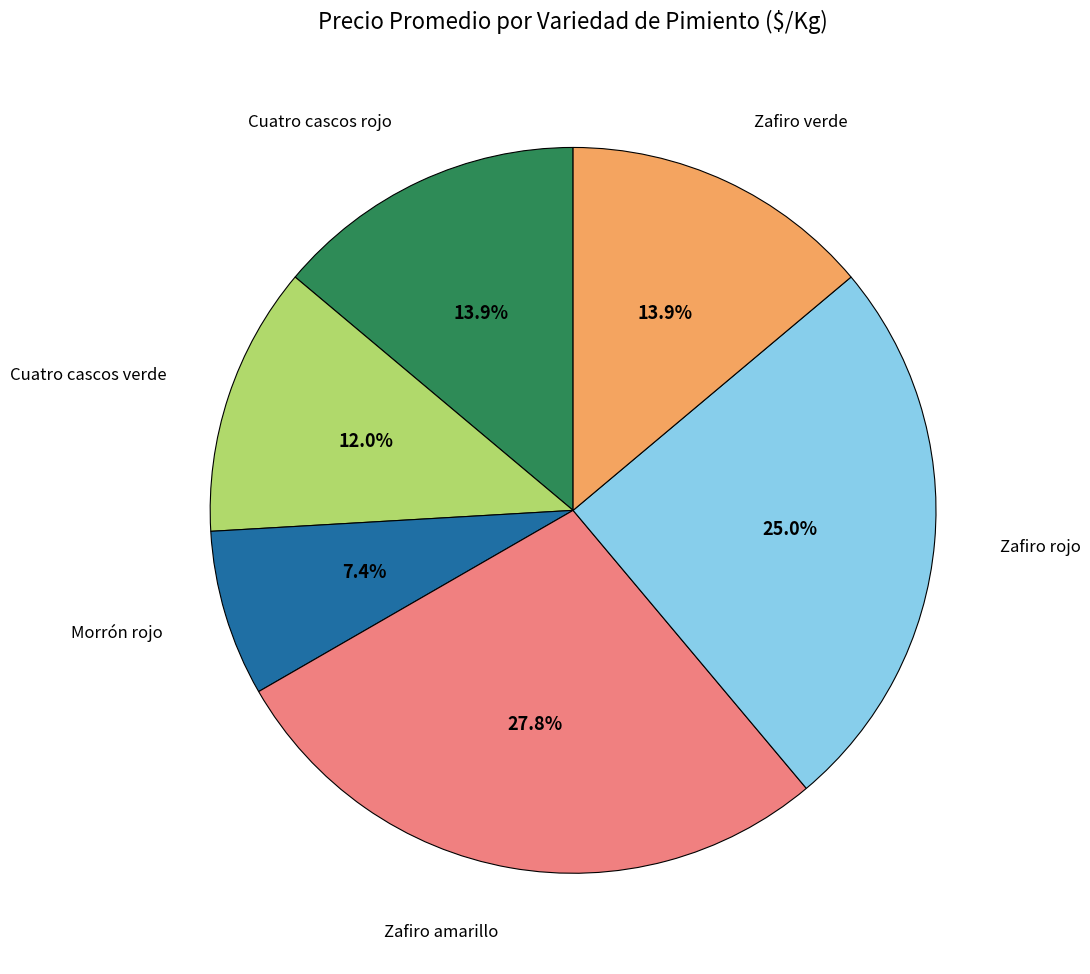

Does any single category account for the majority?

No